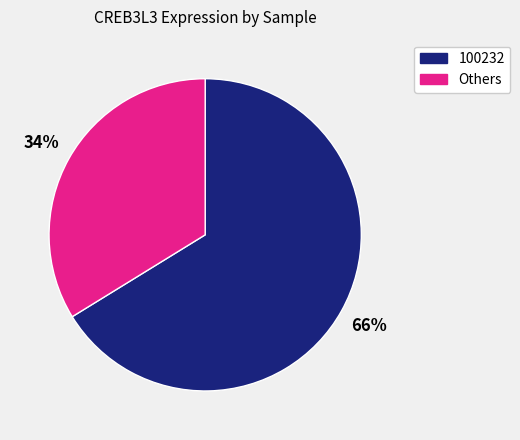

Does any single category account for the majority?

Yes